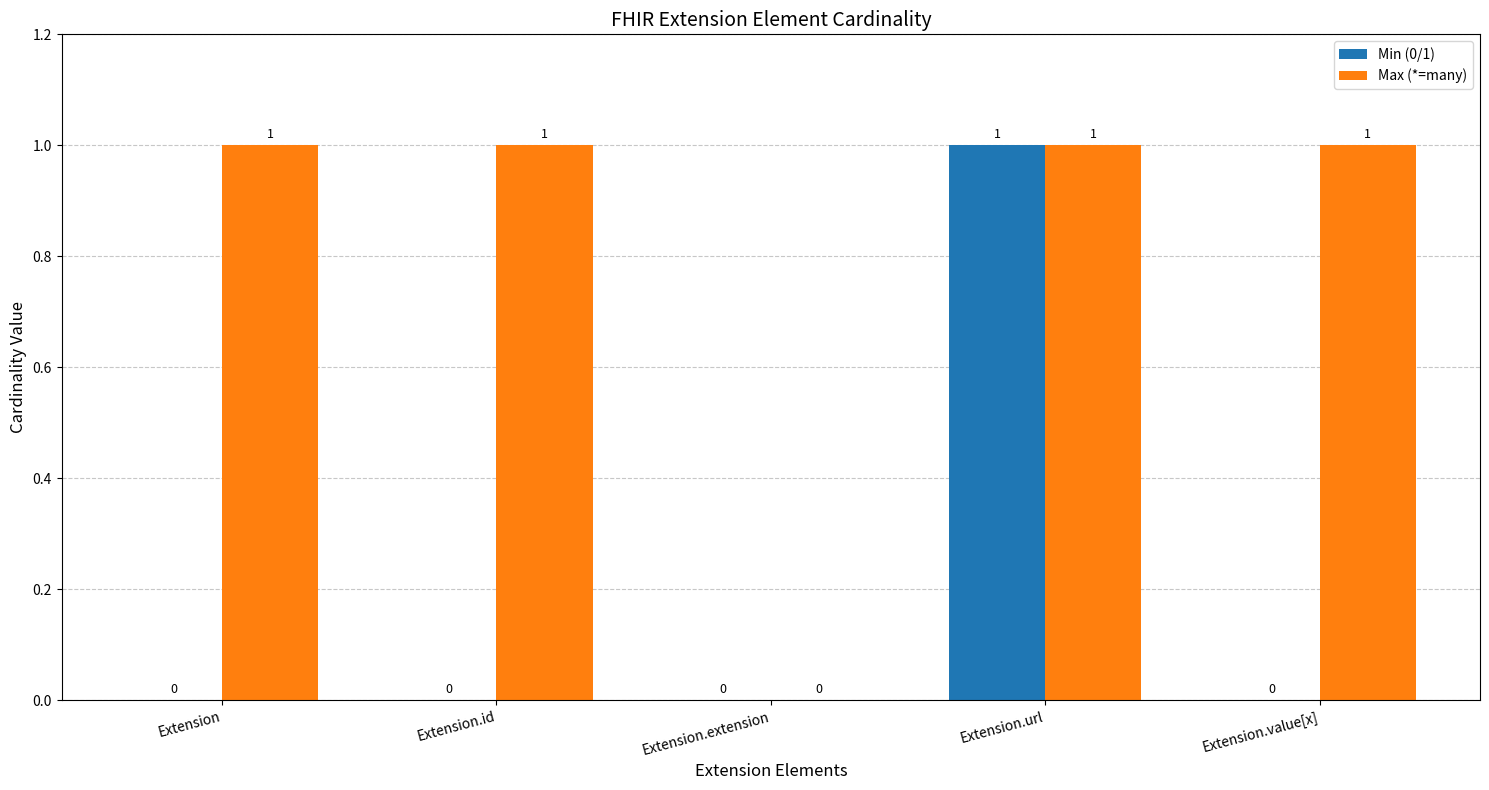

Is the value of Min (0/1) at Extension.id greater than the value of Max (*=many) at Extension.value[x]?

No